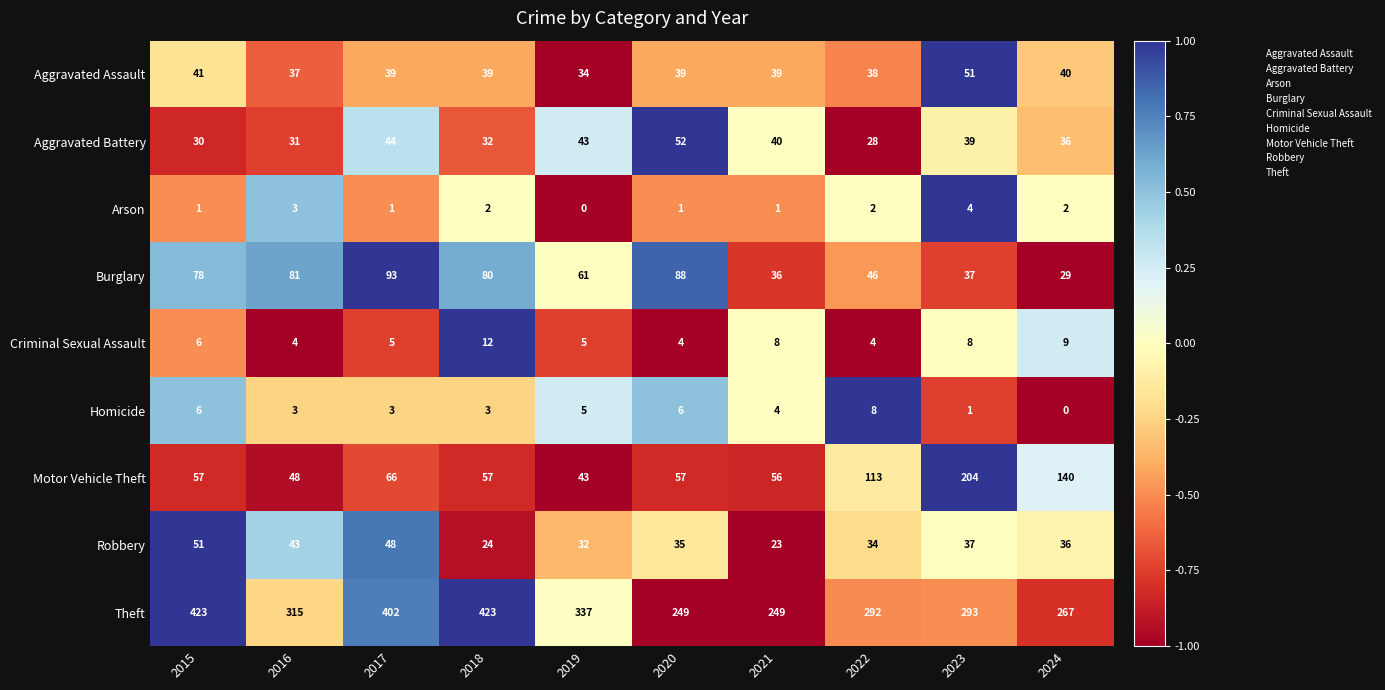

How many series are shown in this chart?

9